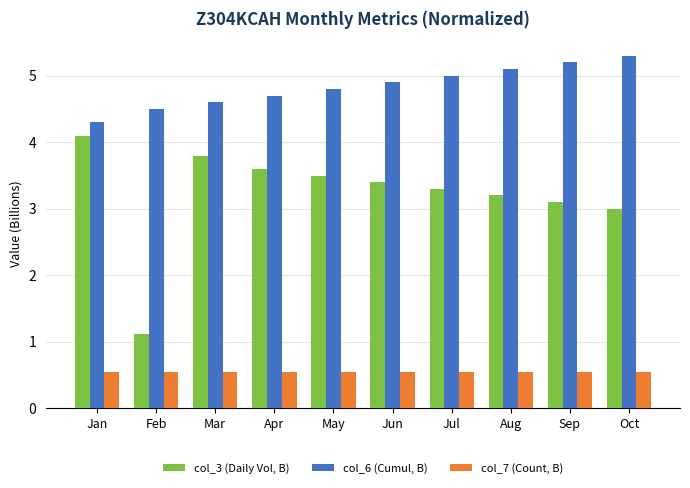

What is the lowest value of the col_6 (Cumul, B) series?

4.3